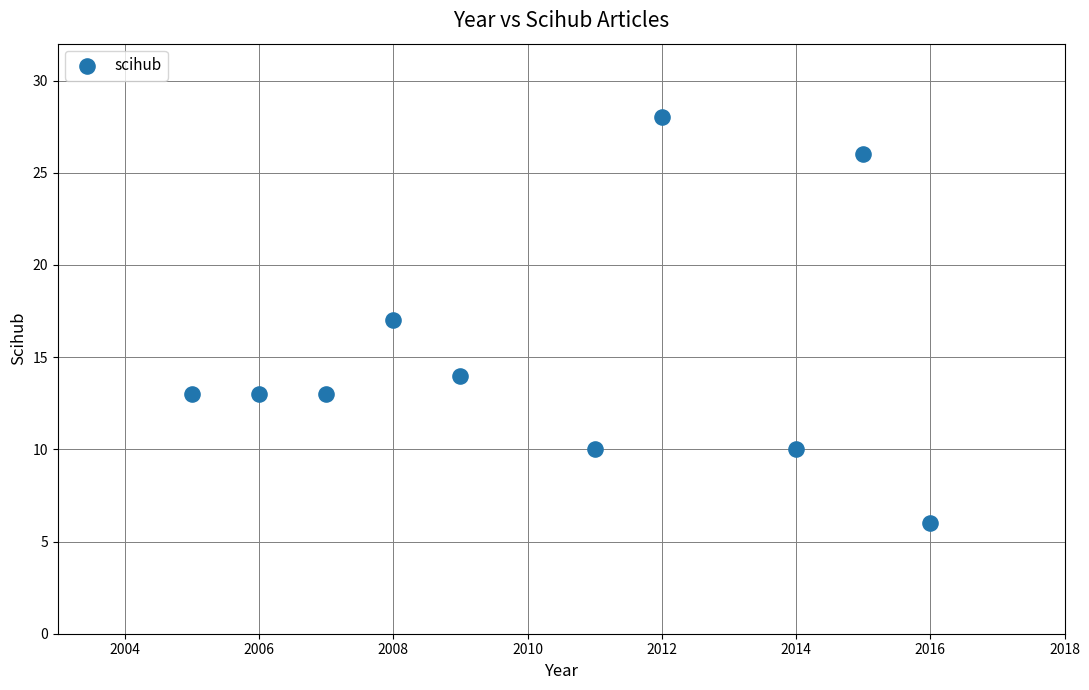

What is the average X value?

2010